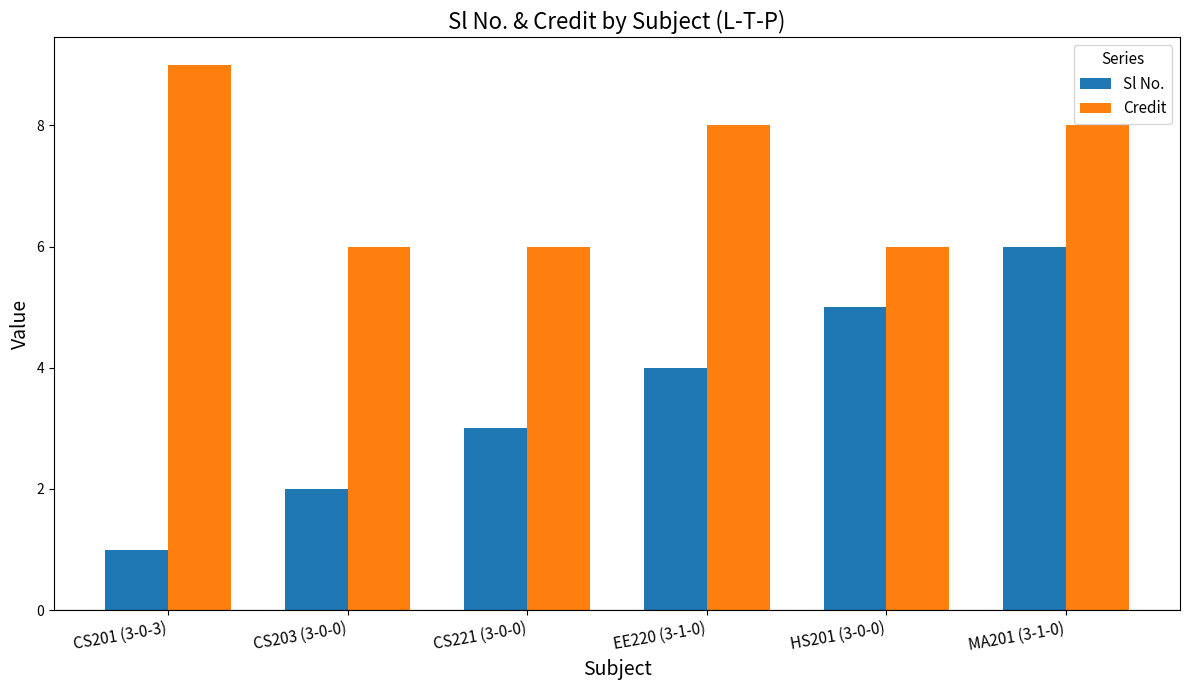

How many bars are there in total?

12